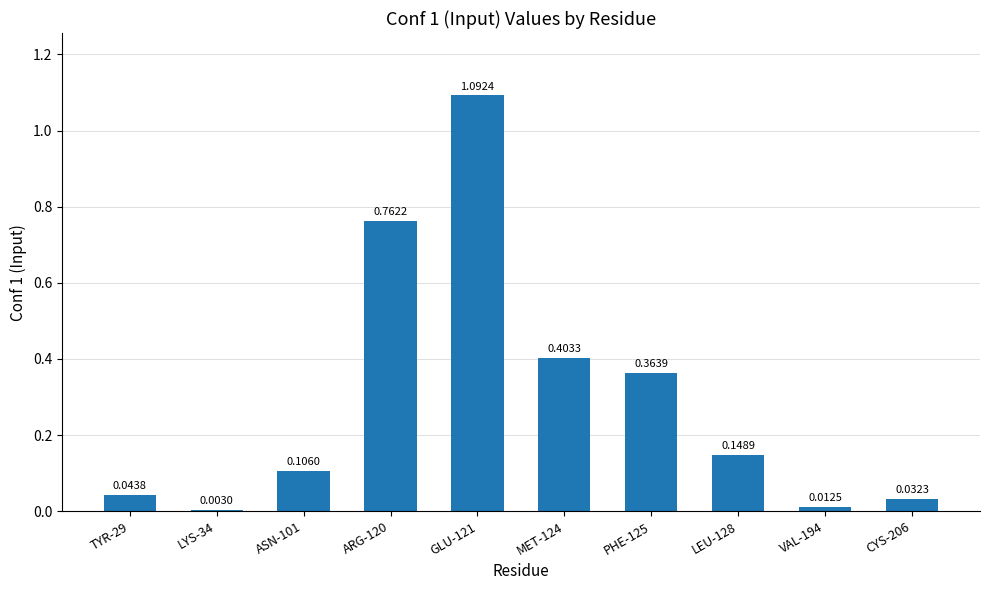

What is the change in value from ARG-120 to MET-124?

-0.4